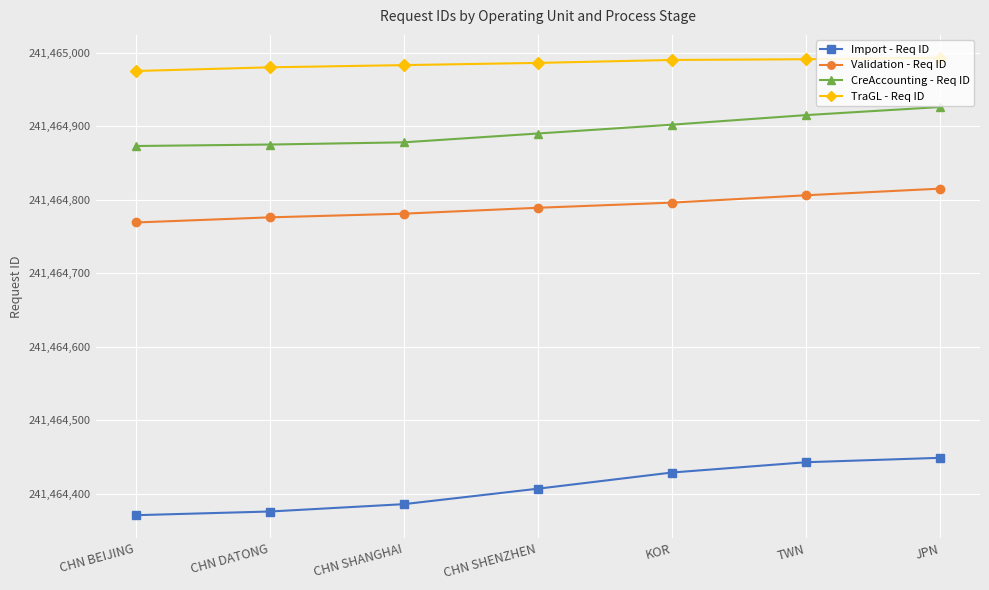

What is the total value across all series at CHN SHANGHAI?

965859028